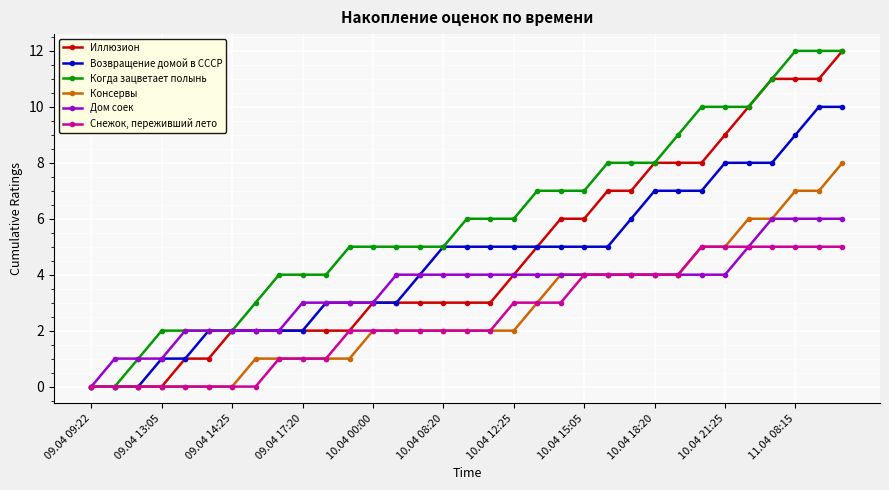

What is the value of the Иллюзион point at the 13th from the left?

3